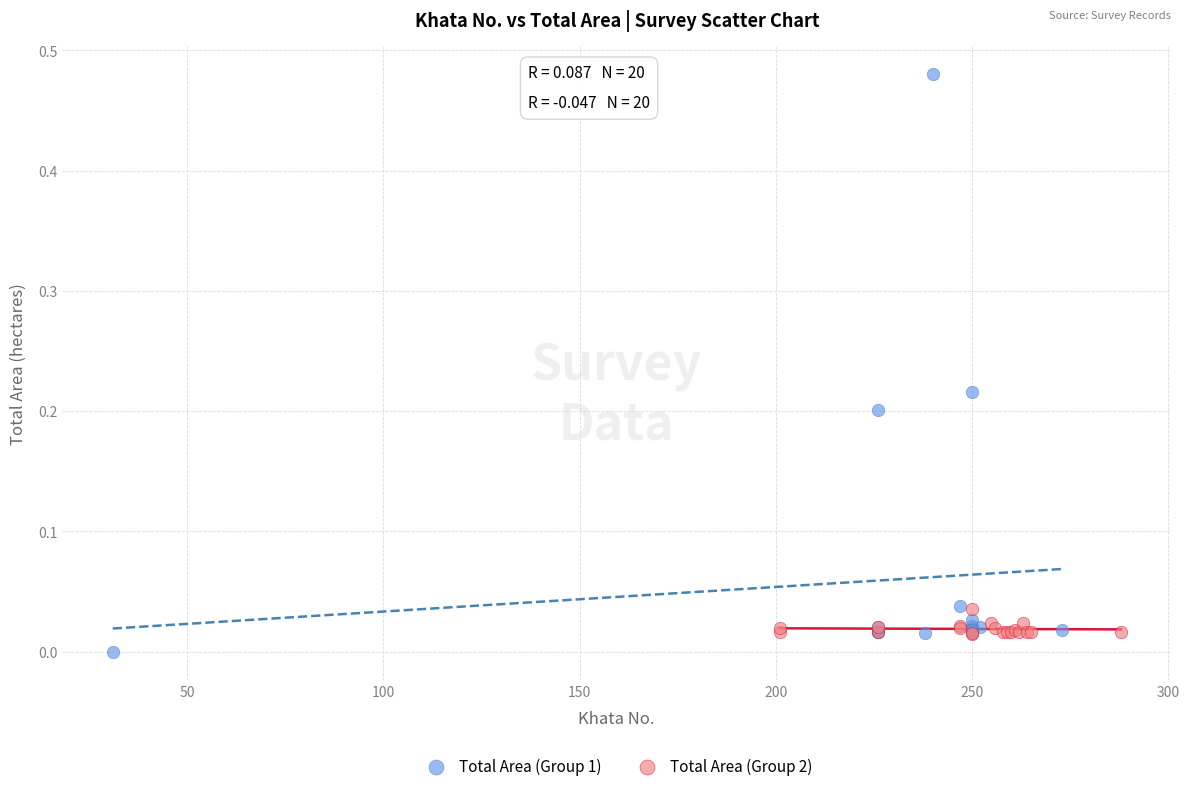

Which series reaches the maximum Y coordinate?

Total Area (Group 1)